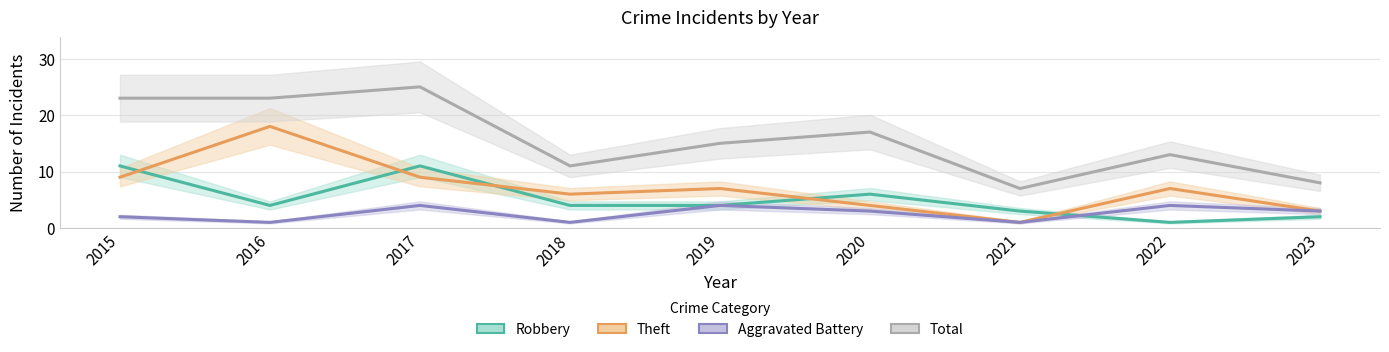

What is the lowest value of the Aggravated Battery series?

1